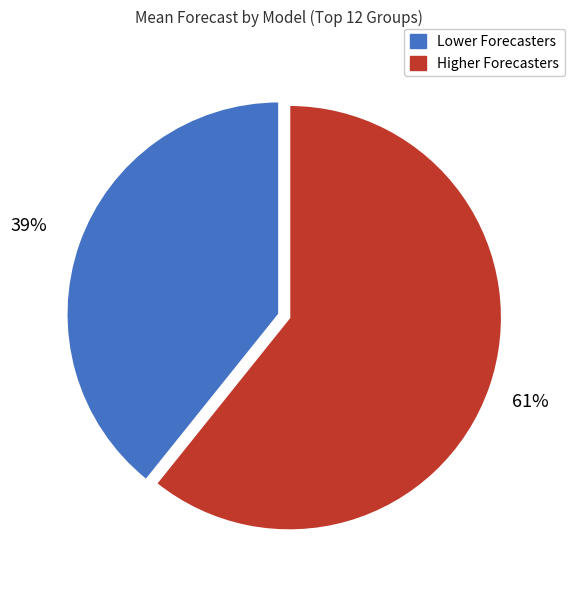

Is there any slice that represents more than half of the pie?

Yes